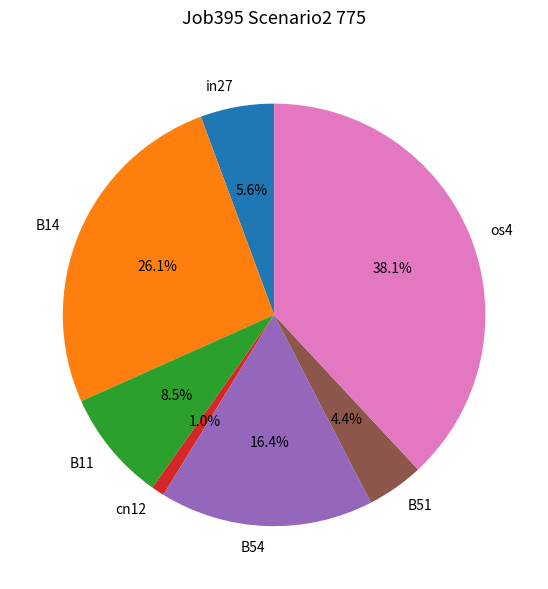

True or false: os4 accounts for 38% of the total.

True